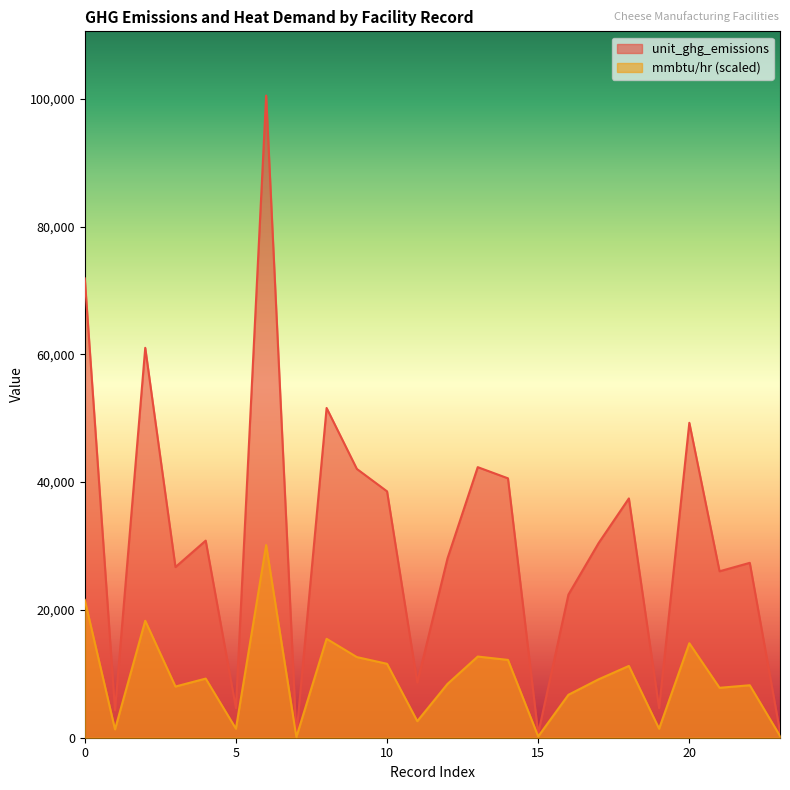

Which series has the largest total across all categories?

unit_ghg_emissions